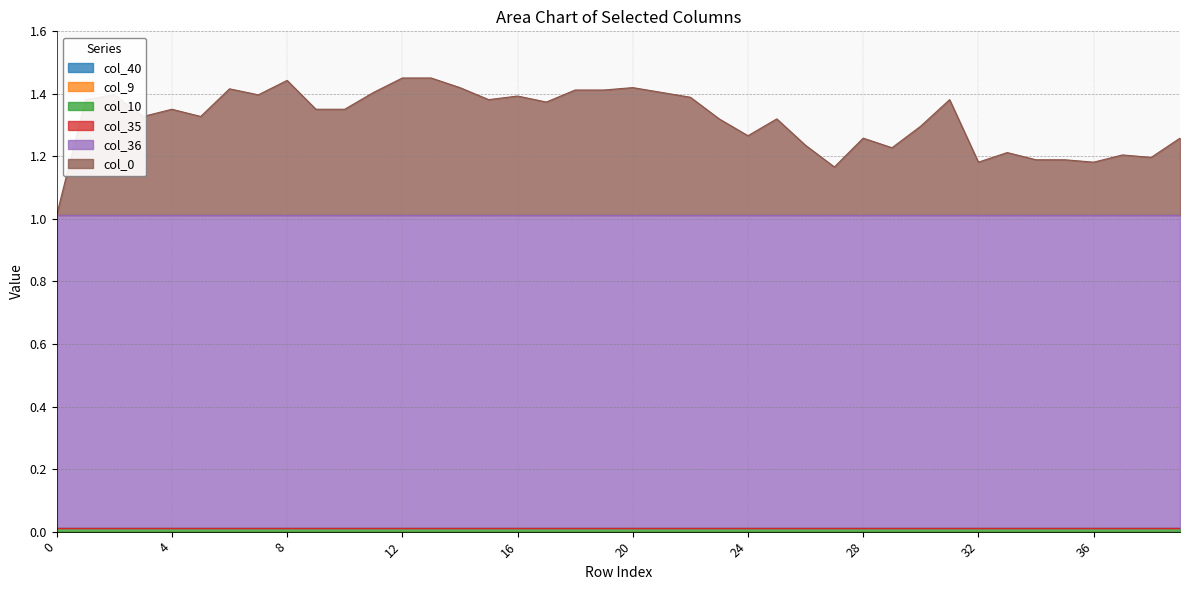

What is the value of the col_36 point at the 35th from the left?

1.0